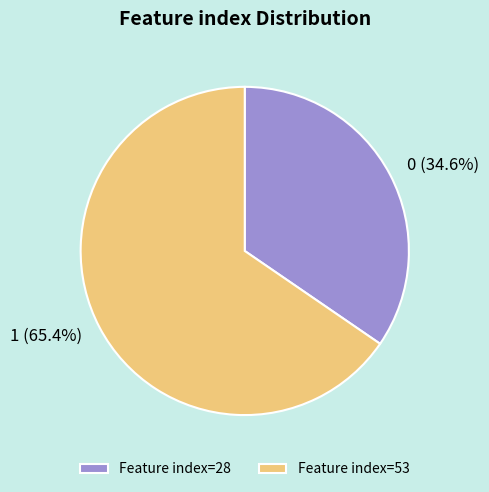

What portion of the pie excludes 0?

65.4%